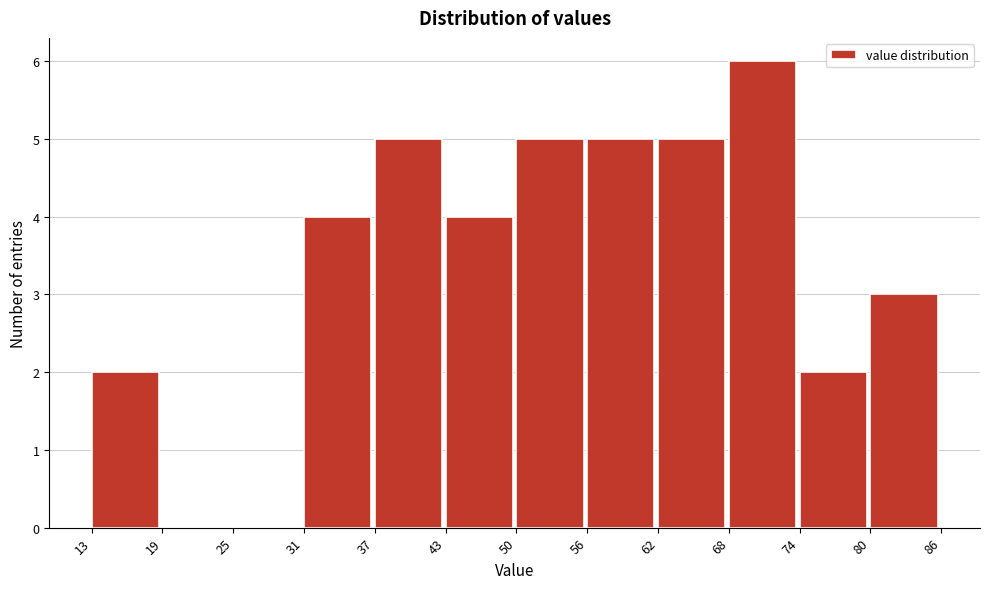

Over which range of the x-axis is the bar tallest?

68 to 74